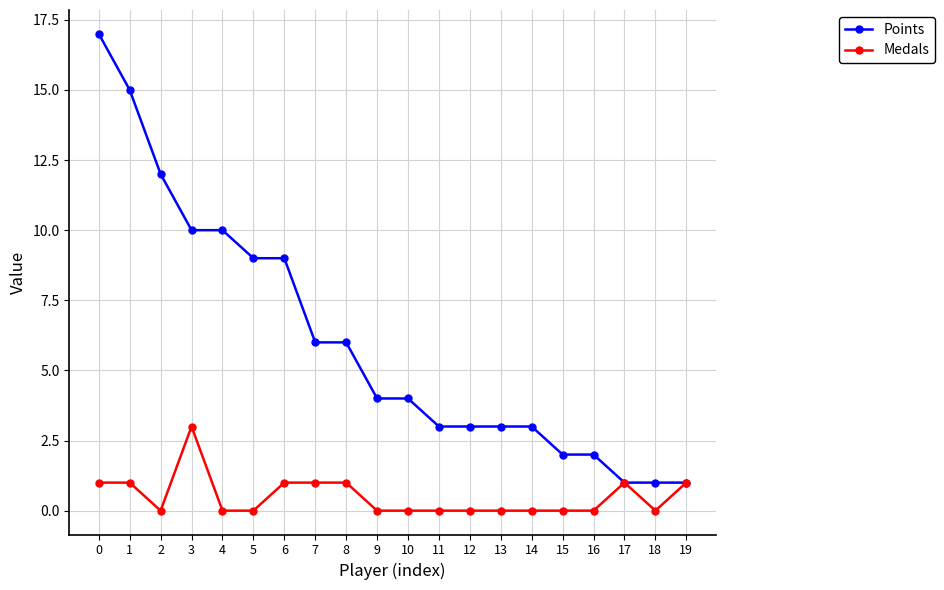

Is it true that Points equals 9 at 5?

True